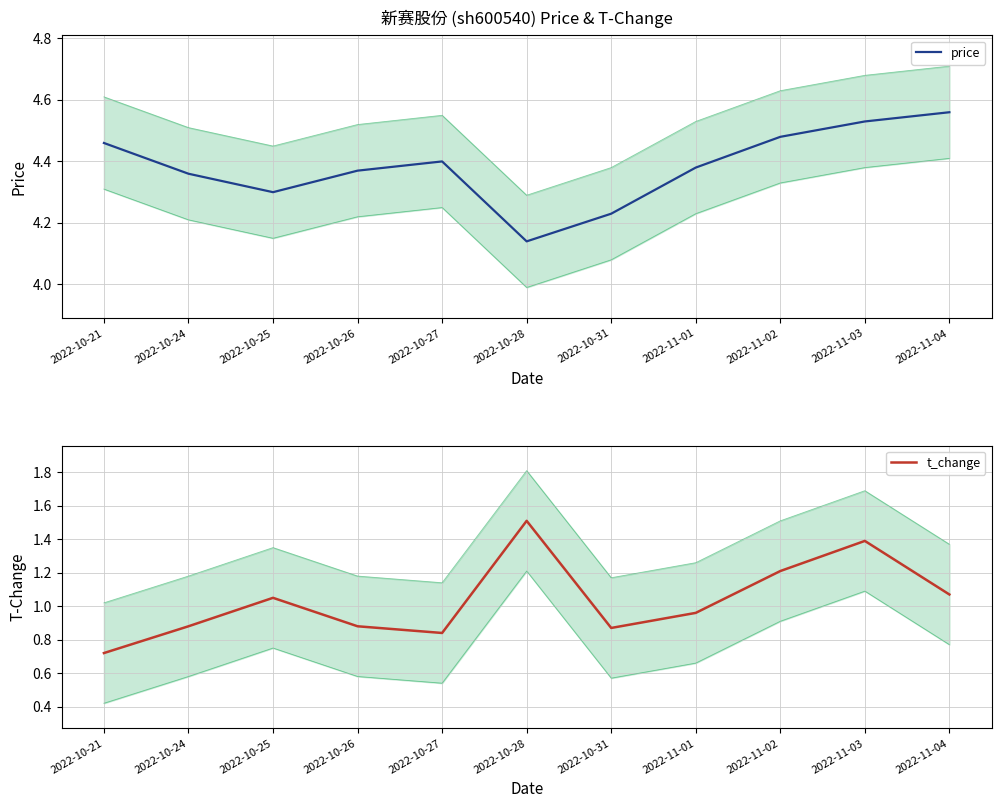

Count the price values in the range 4 to 5.

11